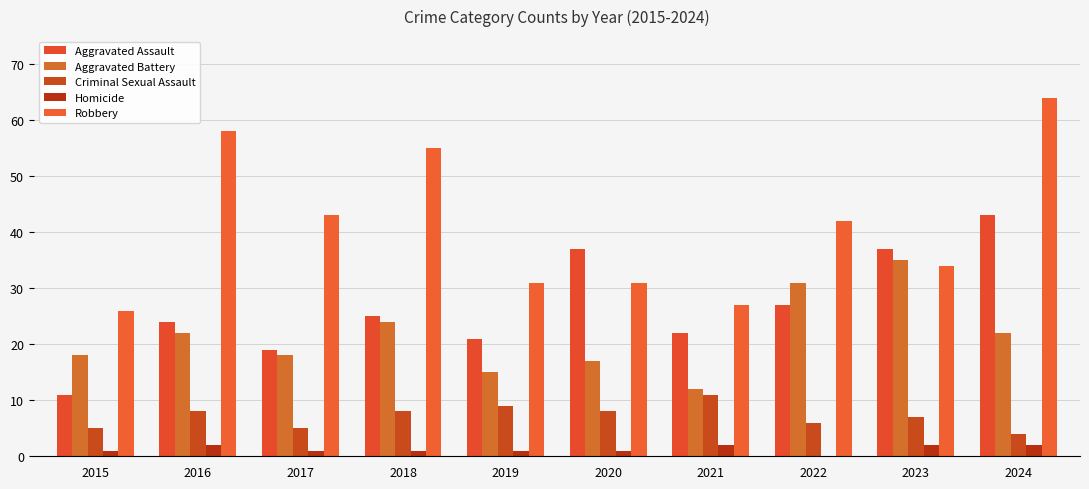

List the labels in order of Aggravated Assault value, smallest first.

2015, 2017, 2019, 2021, 2016, 2018, 2022, 2020, 2023, 2024